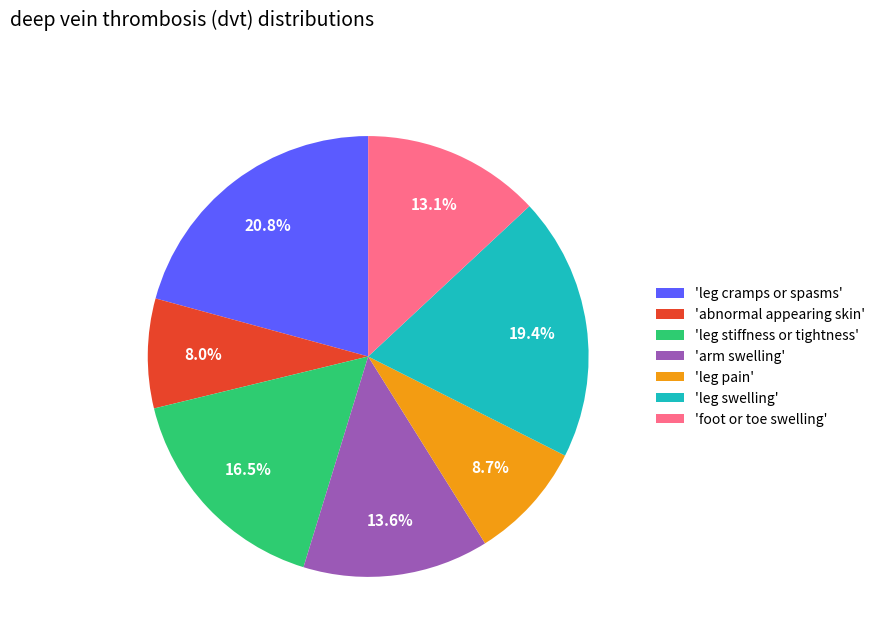

Does 'arm swelling' represent more than half of the total?

No